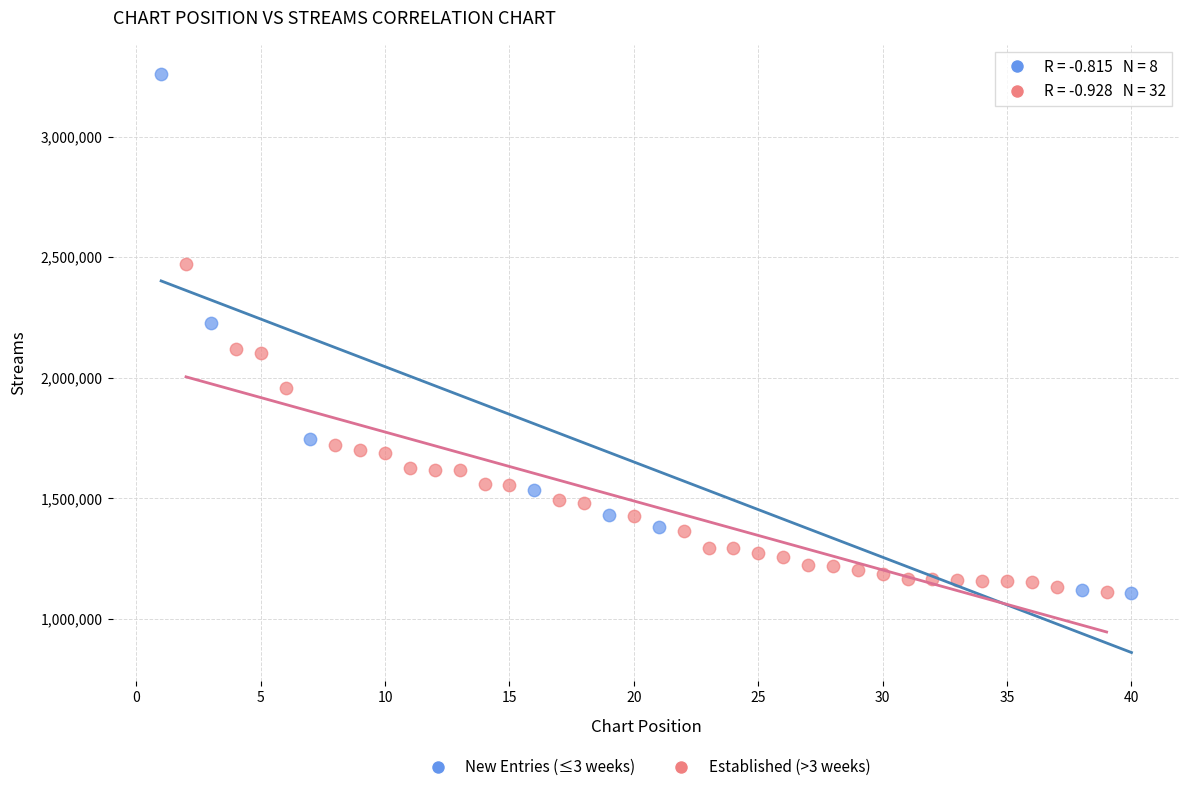

Which series has the largest Y range (max minus min)?

New Entries (≤3 weeks)